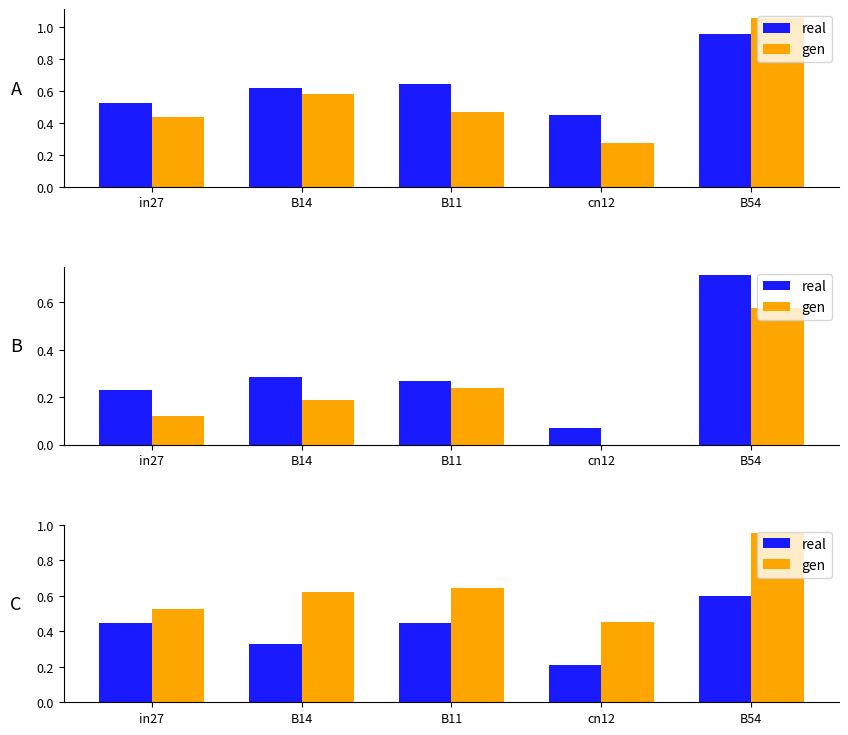

At which category is the sum across all series the highest?

B54